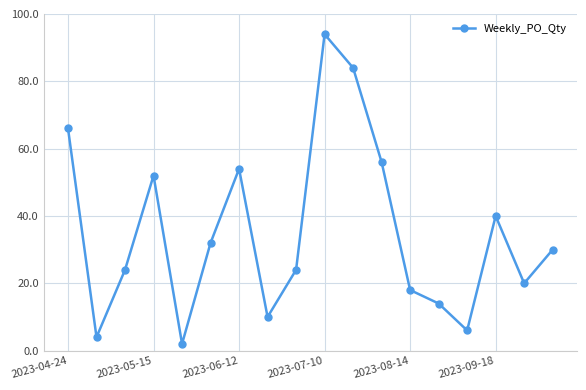

True or false: the data has more than 1 interior local peaks.

True